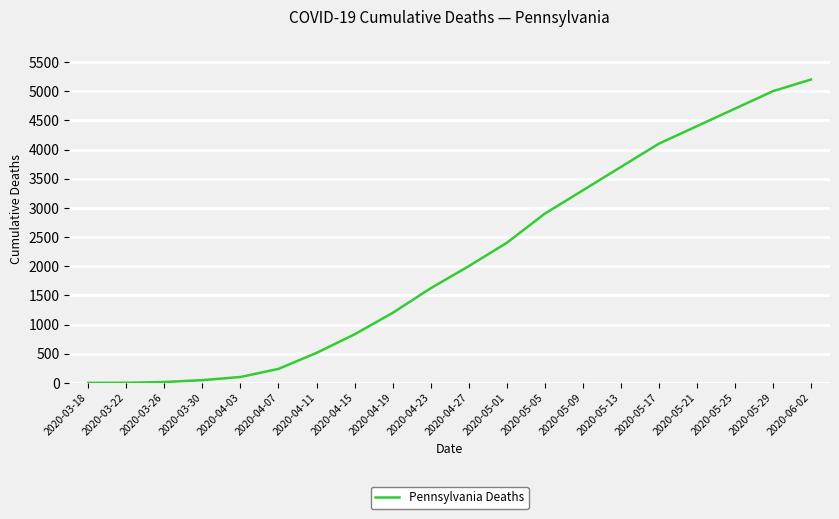

Is it true that the value at 2020-04-15 is 288?

False